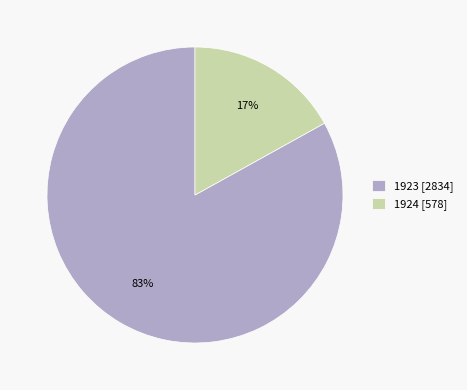

Is it true that 1923 [2834] is 92% of the pie?

False